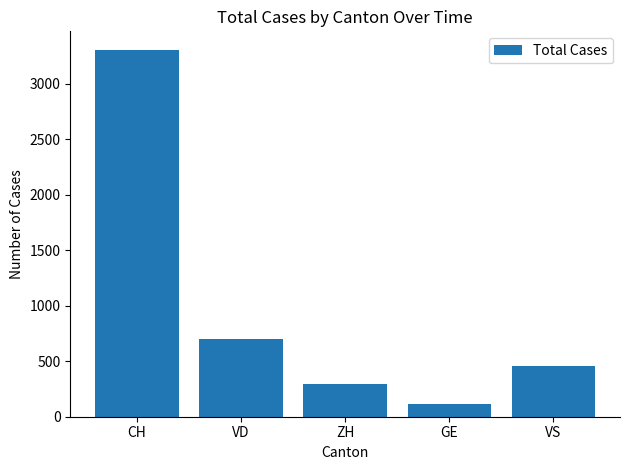

What is the smallest value displayed?

115